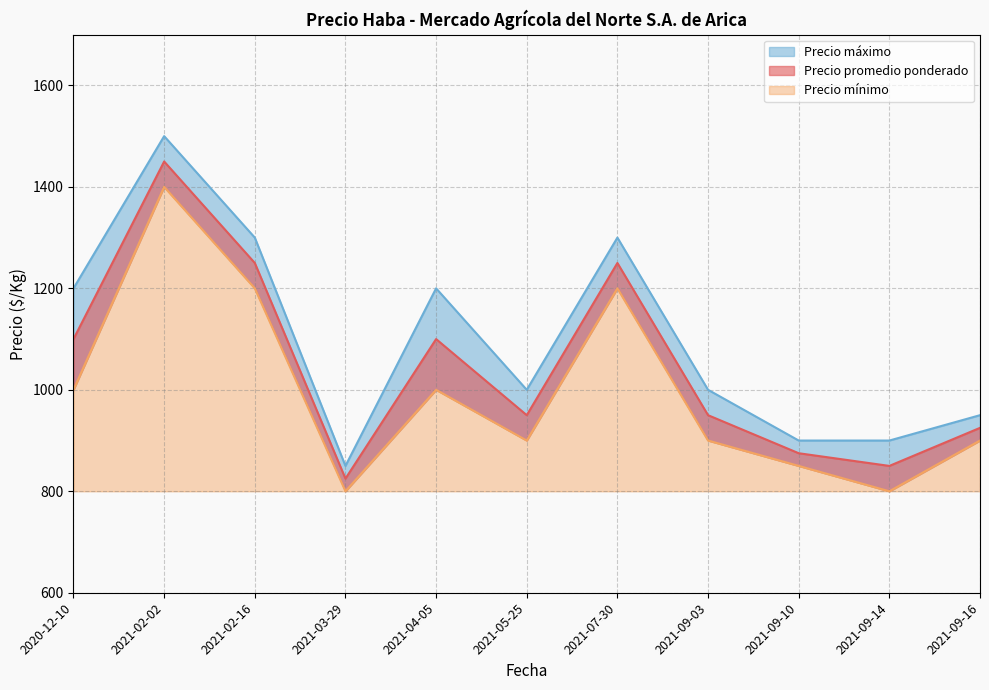

True or false: Precio mínimo has a value of 1000 at 2021-04-05.

True